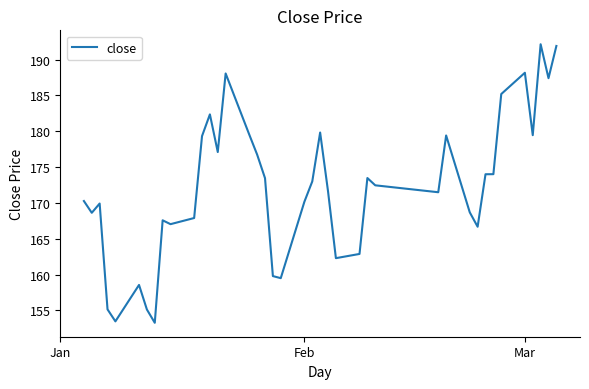

What is the smallest value displayed?

153.3